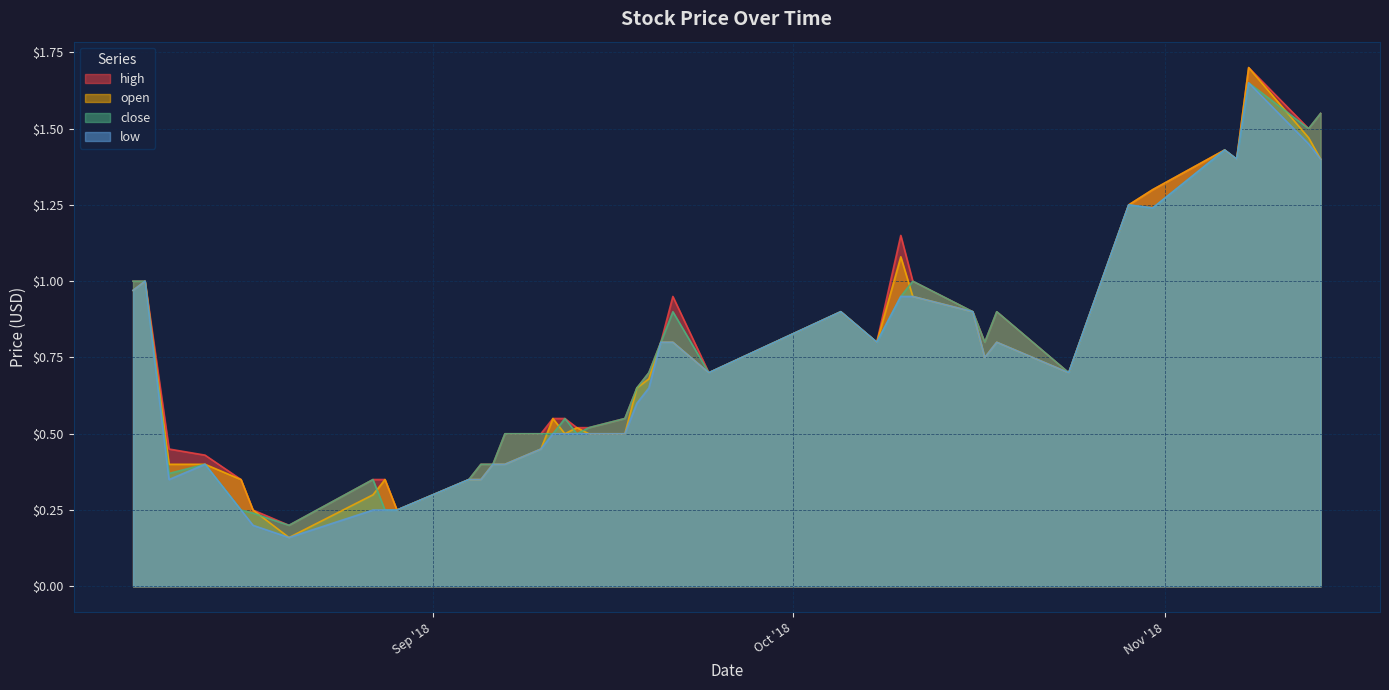

What is the difference between the open values at 2018-09-19 and 2018-09-10?

0.2